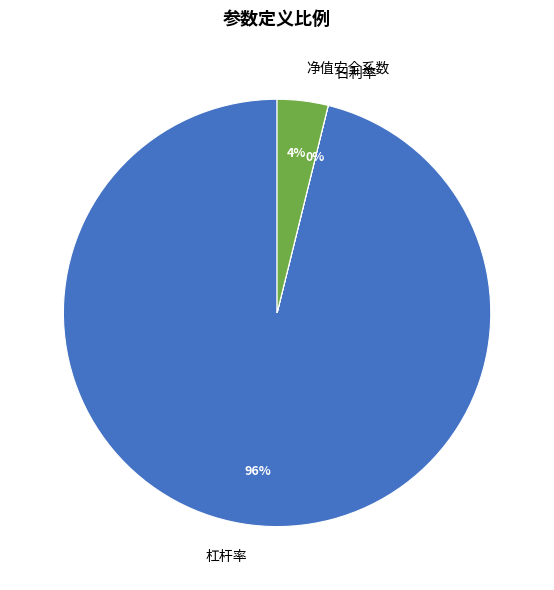

Which category has the biggest portion of the pie?

杠杆率